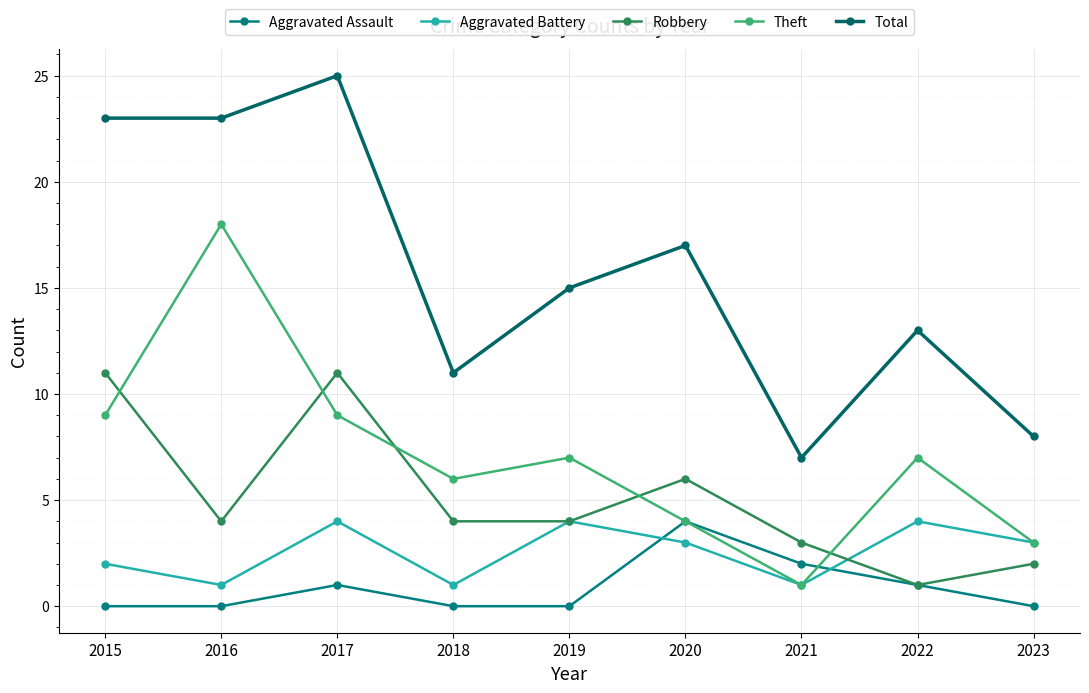

Reading left to right, transcribe all the data shown in this chart.

Aggravated Assault: 2015=0	2016=0	2017=1	2018=0	2019=0	2020=4	2021=2	2022=1	2023=0
Aggravated Battery: 2015=2	2016=1	2017=4	2018=1	2019=4	2020=3	2021=1	2022=4	2023=3
Robbery: 2015=11	2016=4	2017=11	2018=4	2019=4	2020=6	2021=3	2022=1	2023=2
Theft: 2015=9	2016=18	2017=9	2018=6	2019=7	2020=4	2021=1	2022=7	2023=3
Total: 2015=23	2016=23	2017=25	2018=11	2019=15	2020=17	2021=7	2022=13	2023=8